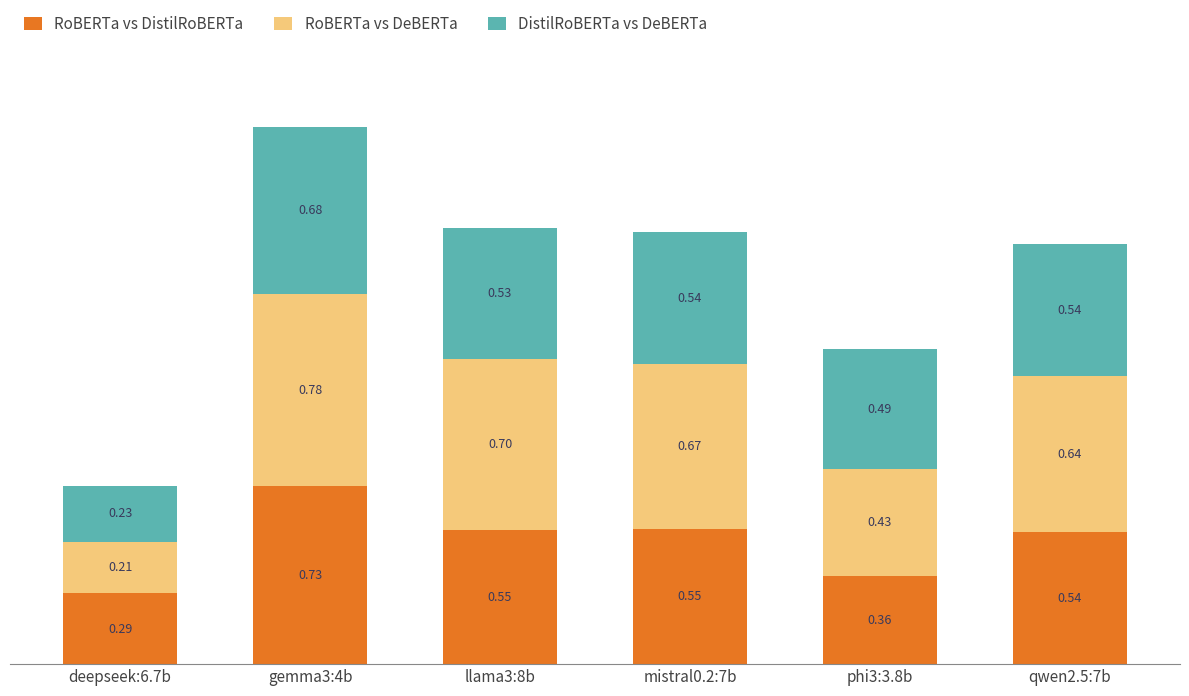

What is the total value across all series at qwen2.5:7b?

1.7